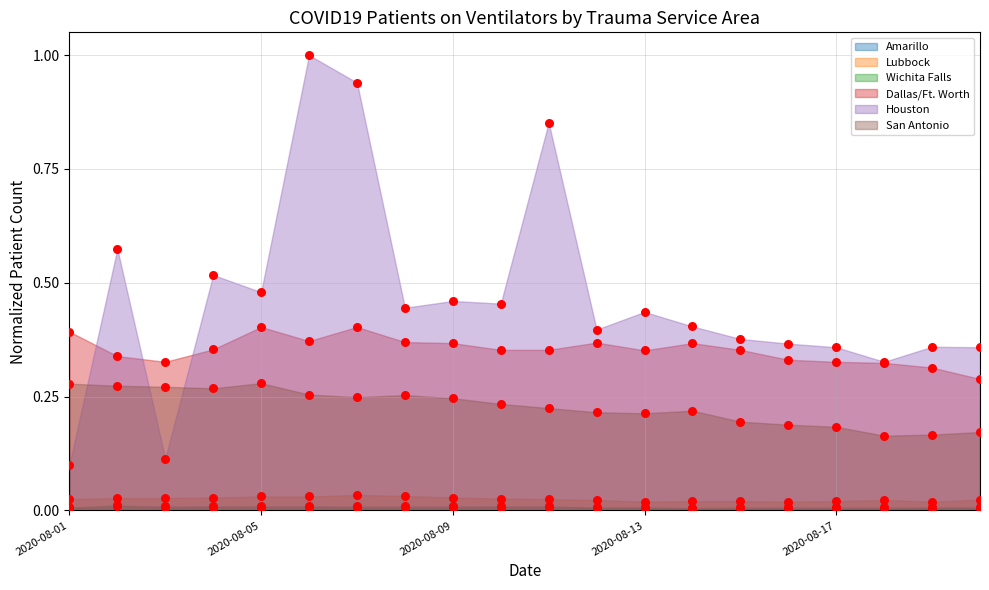

Is the value of San Antonio at 2020-08-08 greater than the value of Amarillo at 2020-08-12?

Yes